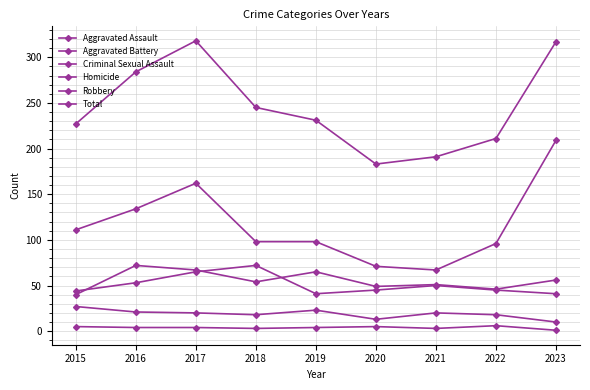

Reading right to left, transcribe all the data shown in this chart.

Aggravated Assault: 2023=56	2022=46	2021=51	2020=49	2019=65	2018=54	2017=67	2016=72	2015=40
Aggravated Battery: 2023=41	2022=45	2021=50	2020=45	2019=41	2018=72	2017=65	2016=53	2015=44
Criminal Sexual Assault: 2023=10	2022=18	2021=20	2020=13	2019=23	2018=18	2017=20	2016=21	2015=27
Homicide: 2023=1	2022=6	2021=3	2020=5	2019=4	2018=3	2017=4	2016=4	2015=5
Robbery: 2023=209	2022=96	2021=67	2020=71	2019=98	2018=98	2017=162	2016=134	2015=111
Total: 2023=317	2022=211	2021=191	2020=183	2019=231	2018=245	2017=318	2016=284	2015=227